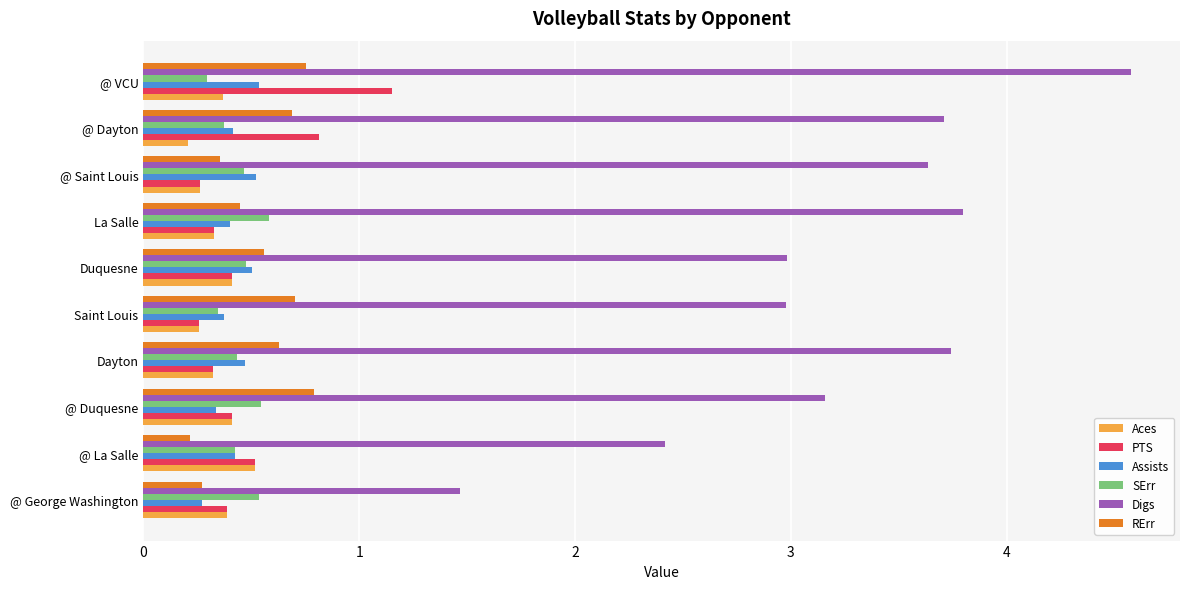

What is the average value of the RErr series?

0.5